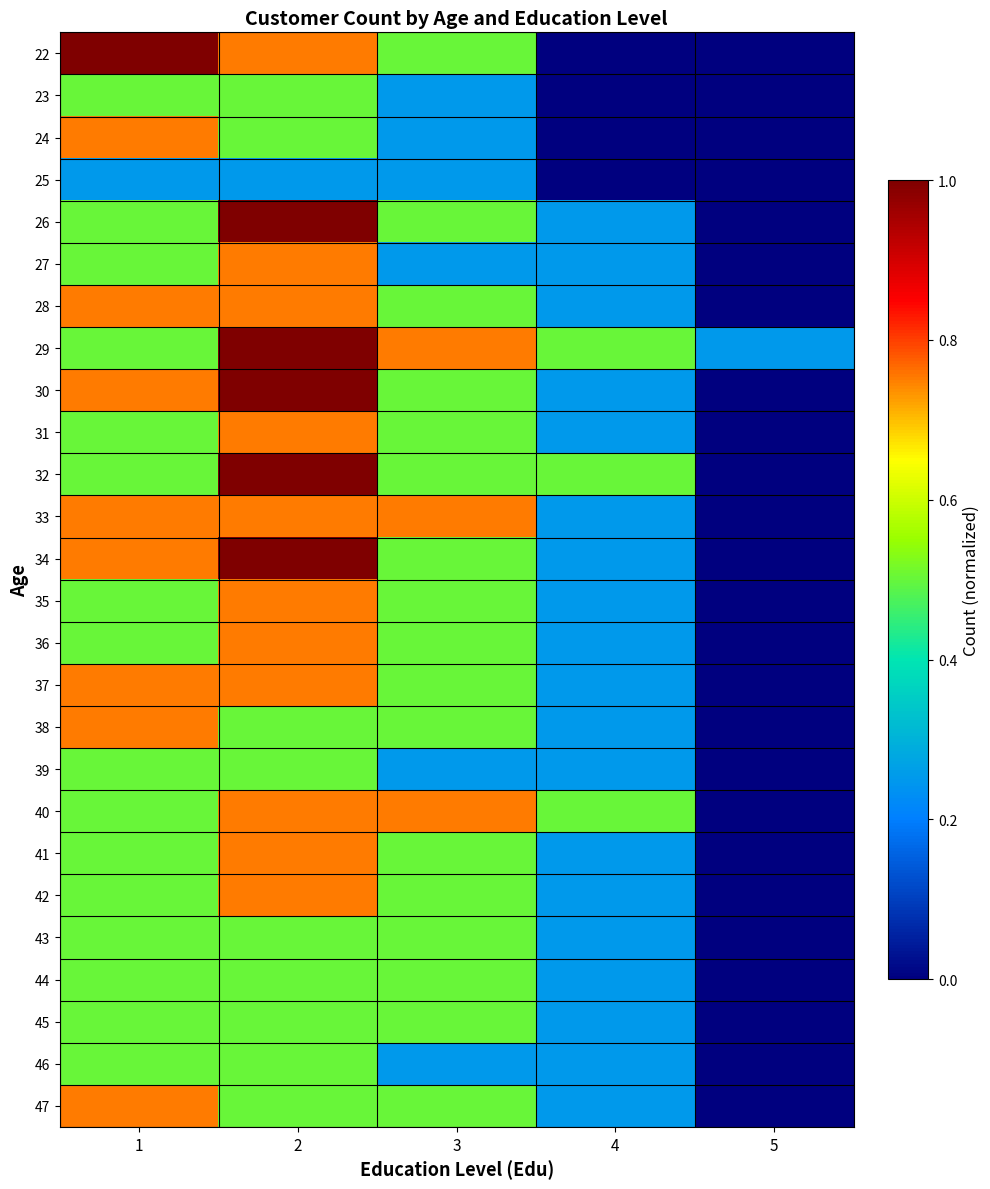

Reading left to right, extract all data points from this chart.

22: 1=1.0	2=0.8	3=0.5	4=0.0	5=0.0
23: 1=0.5	2=0.5	3=0.2	4=0.0	5=0.0
24: 1=0.8	2=0.5	3=0.2	4=0.0	5=0.0
25: 1=0.2	2=0.2	3=0.2	4=0.0	5=0.0
26: 1=0.5	2=1.0	3=0.5	4=0.2	5=0.0
27: 1=0.5	2=0.8	3=0.2	4=0.2	5=0.0
28: 1=0.8	2=0.8	3=0.5	4=0.2	5=0.0
29: 1=0.5	2=1.0	3=0.8	4=0.5	5=0.2
30: 1=0.8	2=1.0	3=0.5	4=0.2	5=0.0
31: 1=0.5	2=0.8	3=0.5	4=0.2	5=0.0
32: 1=0.5	2=1.0	3=0.5	4=0.5	5=0.0
33: 1=0.8	2=0.8	3=0.8	4=0.2	5=0.0
34: 1=0.8	2=1.0	3=0.5	4=0.2	5=0.0
35: 1=0.5	2=0.8	3=0.5	4=0.2	5=0.0
36: 1=0.5	2=0.8	3=0.5	4=0.2	5=0.0
37: 1=0.8	2=0.8	3=0.5	4=0.2	5=0.0
38: 1=0.8	2=0.5	3=0.5	4=0.2	5=0.0
39: 1=0.5	2=0.5	3=0.2	4=0.2	5=0.0
40: 1=0.5	2=0.8	3=0.8	4=0.5	5=0.0
41: 1=0.5	2=0.8	3=0.5	4=0.2	5=0.0
42: 1=0.5	2=0.8	3=0.5	4=0.2	5=0.0
43: 1=0.5	2=0.5	3=0.5	4=0.2	5=0.0
44: 1=0.5	2=0.5	3=0.5	4=0.2	5=0.0
45: 1=0.5	2=0.5	3=0.5	4=0.2	5=0.0
46: 1=0.5	2=0.5	3=0.2	4=0.2	5=0.0
47: 1=0.8	2=0.5	3=0.5	4=0.2	5=0.0